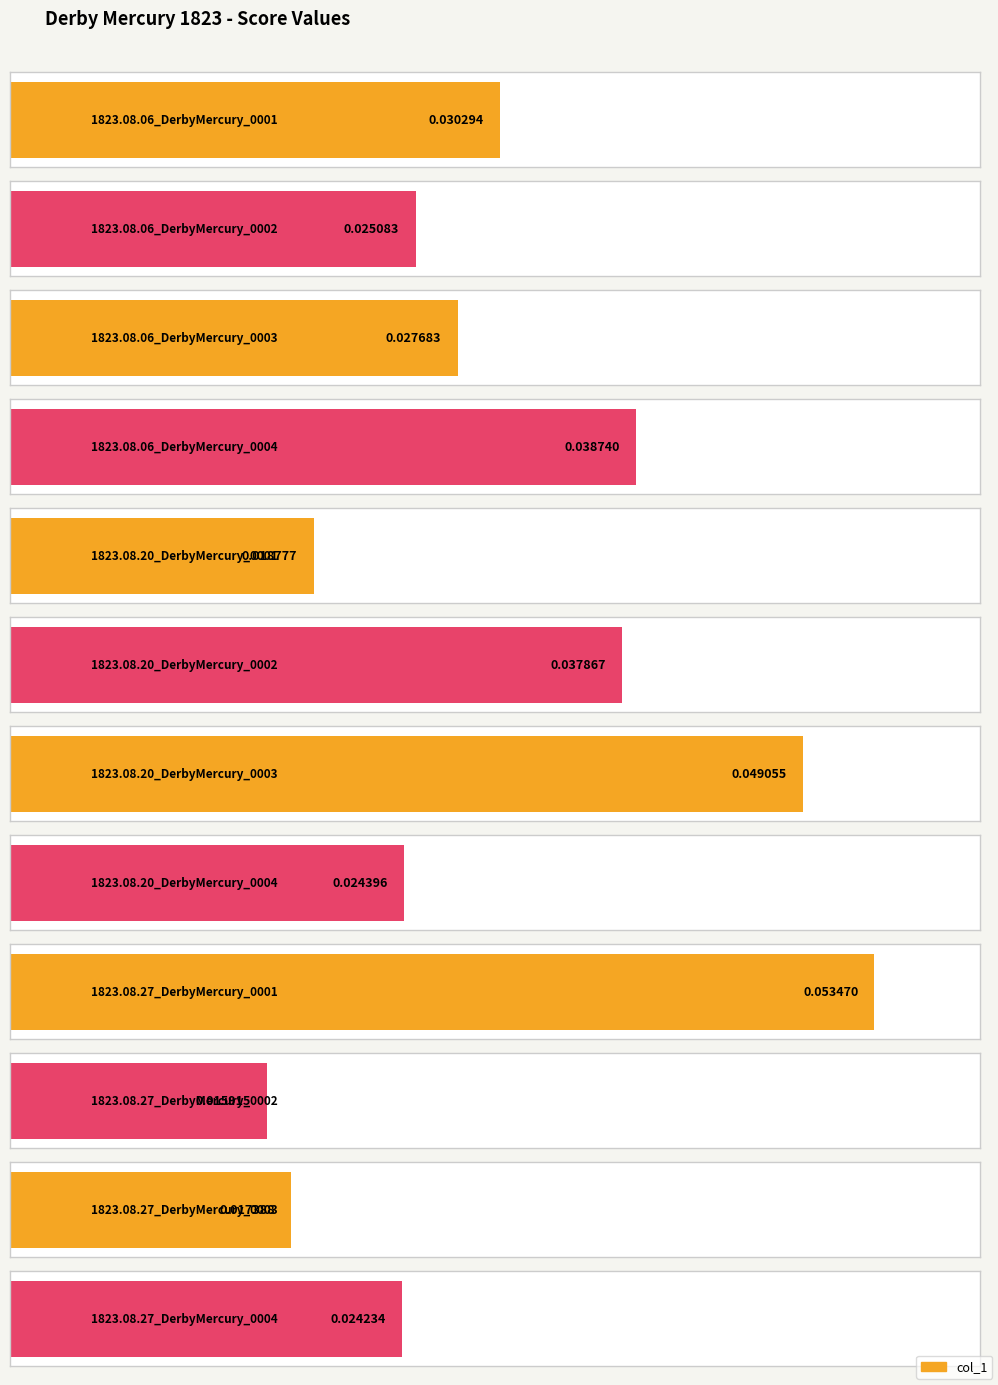

Reading left to right, extract all data points from this chart.

0.0	0.0	0.0	0.0	0.0	0.0	0.0	0.0	0.1	0.0	0.0	0.0